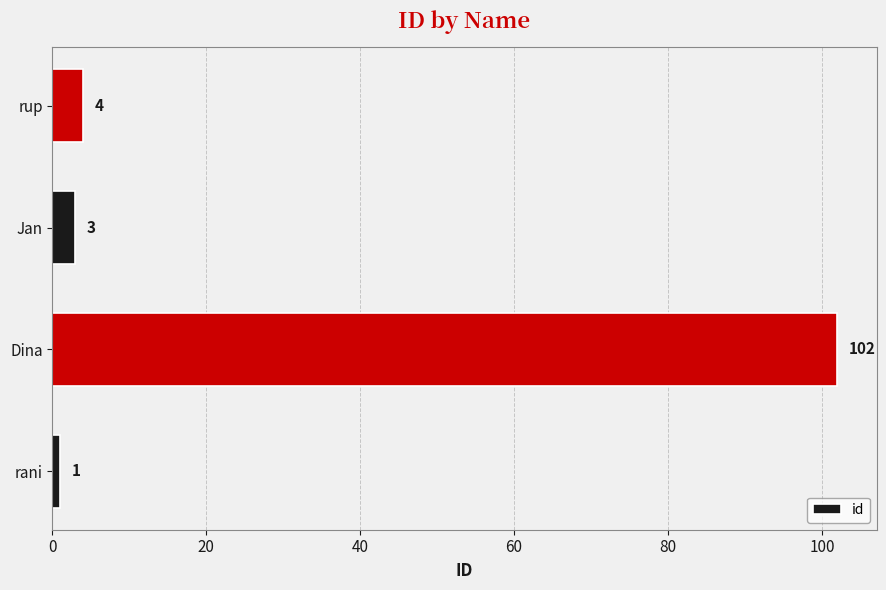

What is the average value?

28